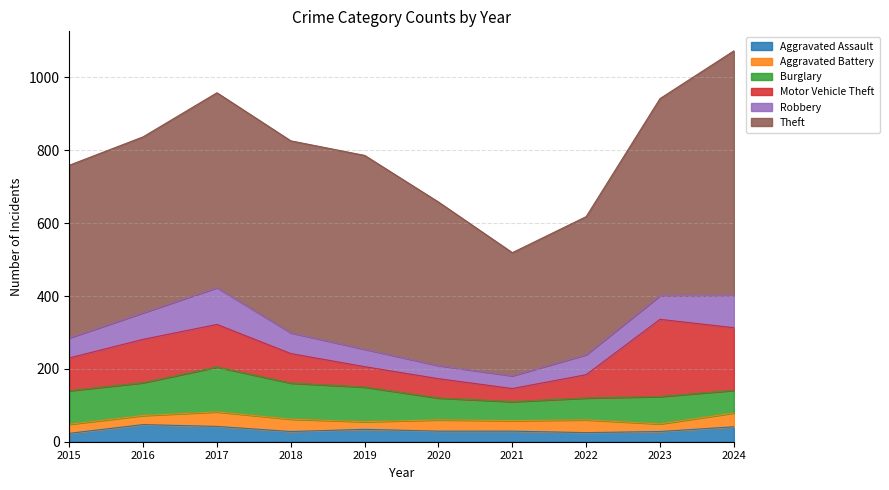

What is the sum of the Robbery values at 2015 and 2017?

156